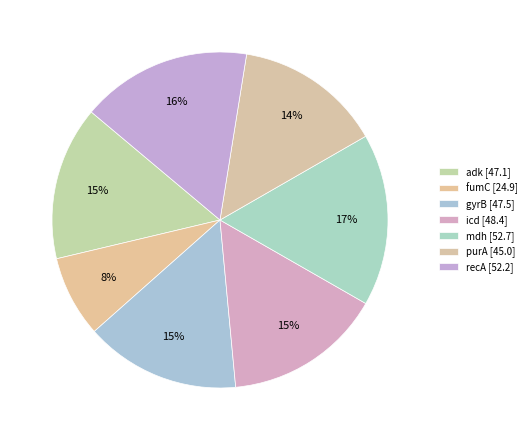

Rank the categories by value from lowest to highest.

fumC, purA, adk, gyrB, icd, recA, mdh